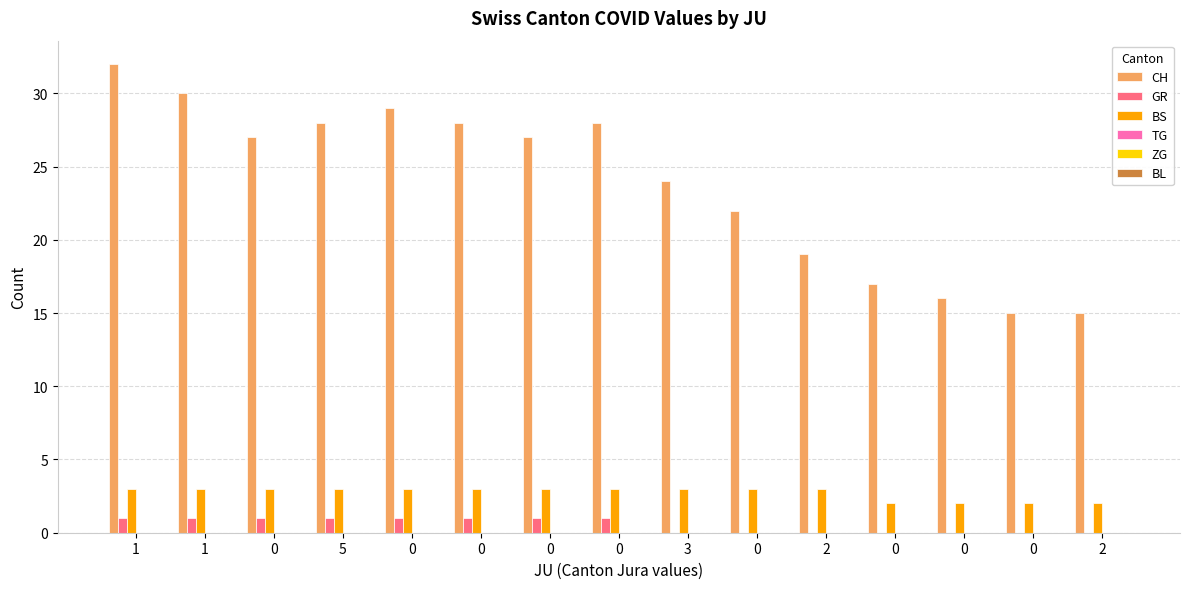

Reading left to right, list all the values displayed in this chart.

CH: 32	30	27	28	29	28	27	28	24	22	19	17	16	15	15
GR: 1	1	1	1	1	1	1	1	0	0	0	0	0	0	0
BS: 3	3	3	3	3	3	3	3	3	3	3	2	2	2	2
TG: 0	0	0	0	0	0	0	0	0	0	0	0	0	0	0
ZG: 0	0	0	0	0	0	0	0	0	0	0	0	0	0	0
BL: 0	0	0	0	0	0	0	0	0	0	0	0	0	0	0